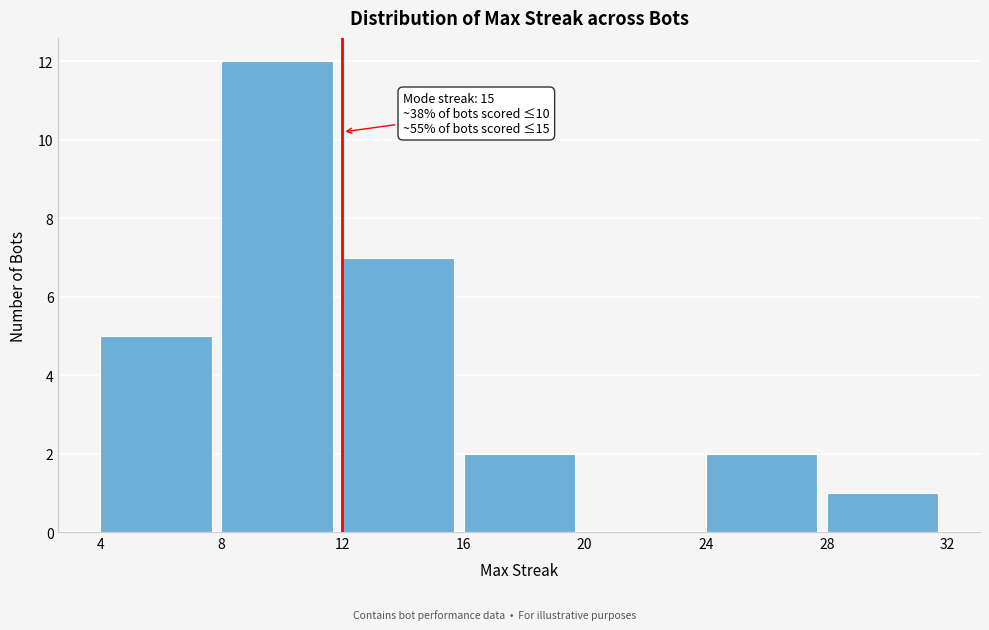

Which range on the x-axis has the tallest bar?

8 to 12